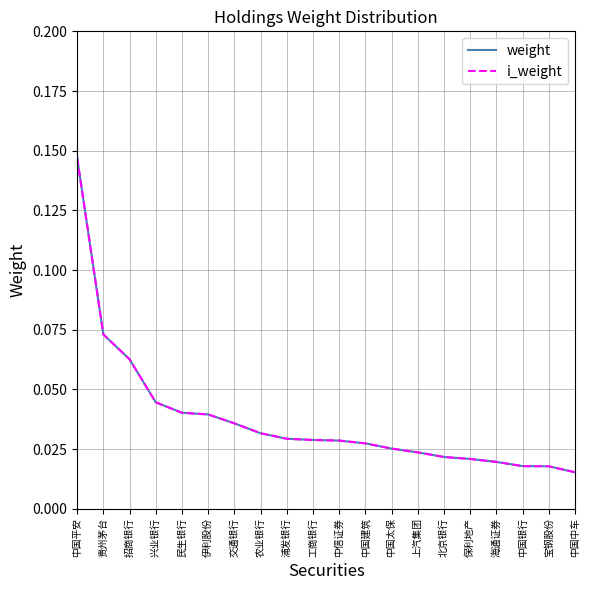

Which has a higher value, 民生银行 or 中国平安?

中国平安